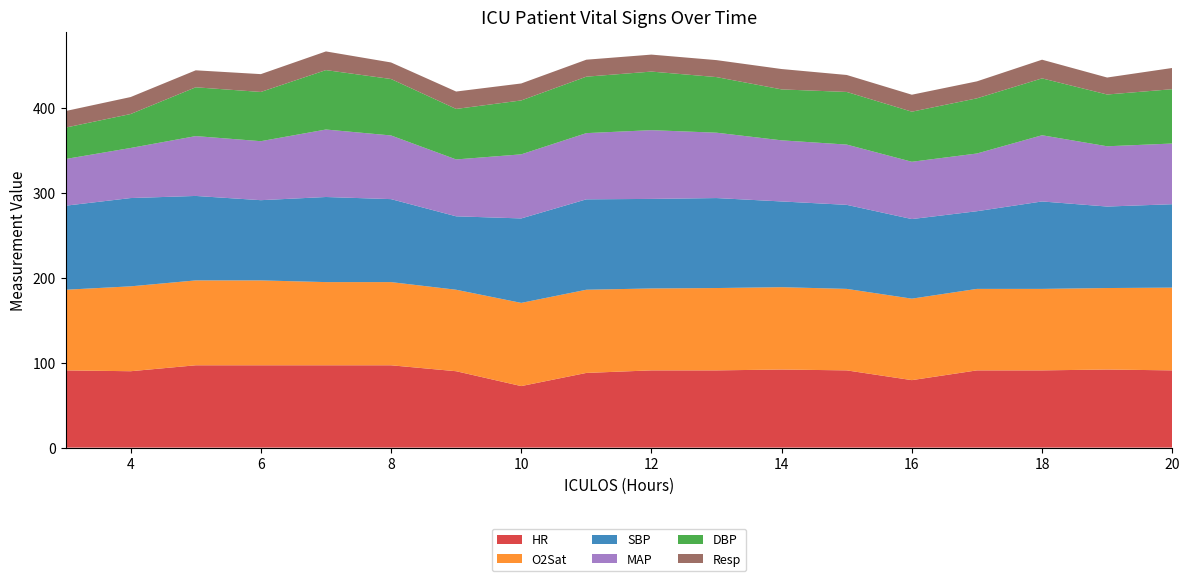

Reading left to right, what are all the values shown in this chart?

HR: 3=91.0	4=90.0	5=97.0	6=97.0	7=97.0	8=97.0	9=90.0	10=72.5	11=88.0	12=91.0	13=91.0	14=92.0	15=91.0	16=79.5	17=91.0	18=91.0	19=92.0	20=91.0
O2Sat: 3=95.0	4=100.0	5=100.0	6=100.0	7=98.0	8=98.0	9=96.0	10=98.0	11=98.0	12=96.5	13=97.0	14=97.0	15=96.0	16=96.0	17=96.0	18=96.0	19=96.0	20=97.5
SBP: 3=99.0	4=104.0	5=99.5	6=94.5	7=100.2	8=97.8	9=86.5	10=99.5	11=106.5	12=105.5	13=106.0	14=101.0	15=99.0	16=93.8	17=91.5	18=103.0	19=96.0	20=98.2
MAP: 3=55.0	4=59.0	5=70.5	6=69.5	7=79.5	8=75.0	9=67.0	10=75.5	11=78.0	12=81.0	13=77.0	14=72.0	15=71.0	16=67.5	17=68.0	18=78.0	19=71.0	20=71.5
DBP: 3=37.0	4=40.0	5=57.5	6=58.0	7=70.0	8=66.5	9=59.5	10=63.5	11=66.5	12=69.0	13=65.5	14=60.0	15=62.0	16=59.0	17=65.0	18=67.0	19=61.0	20=64.0
Resp: 3=19.5	4=20.0	5=20.0	6=21.0	7=22.0	8=19.5	9=20.5	10=20.0	11=20.0	12=20.0	13=20.0	14=24.0	15=20.0	16=20.0	17=20.0	18=22.0	19=20.0	20=25.0